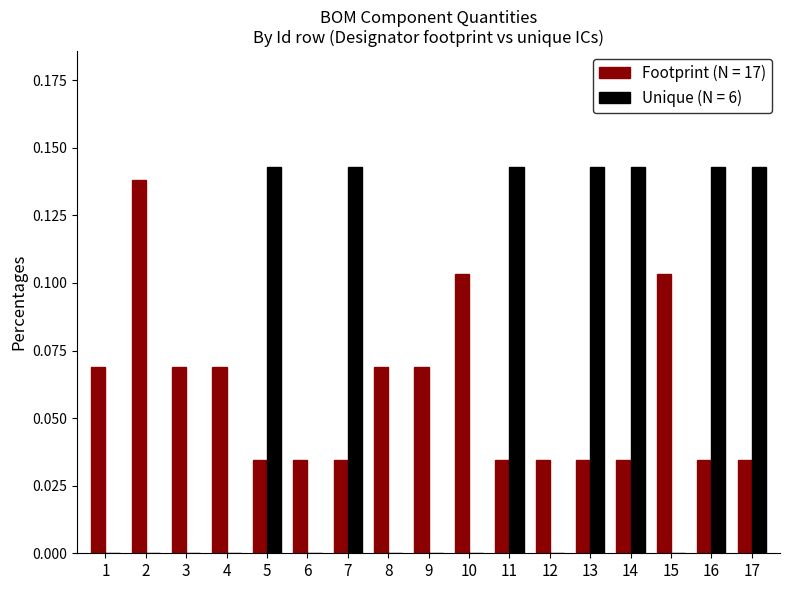

The value of Unique (N = 6) at 11 is 0.0. True or false?

False